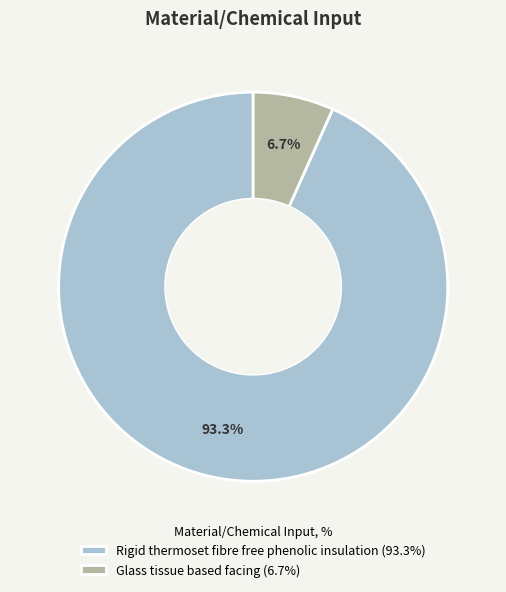

Which category has the biggest portion of the pie?

Rigid thermoset fibre free phenolic insulation